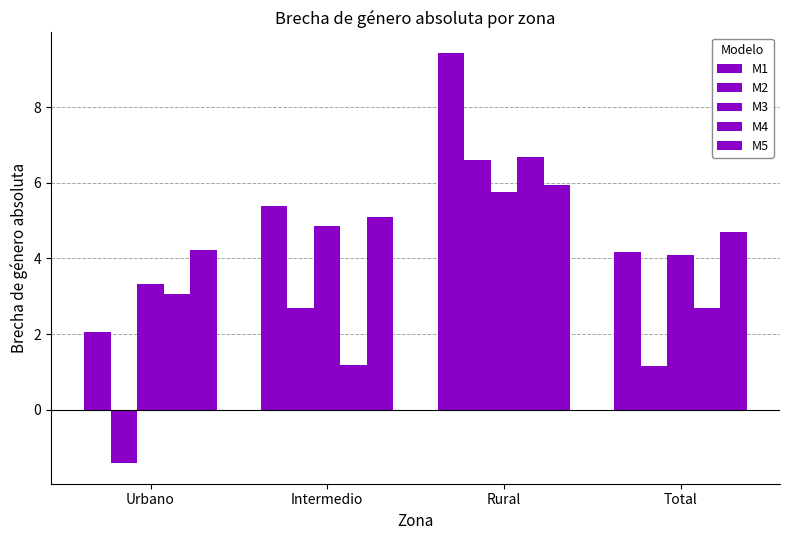

How many data points in M2 are above 2?

2